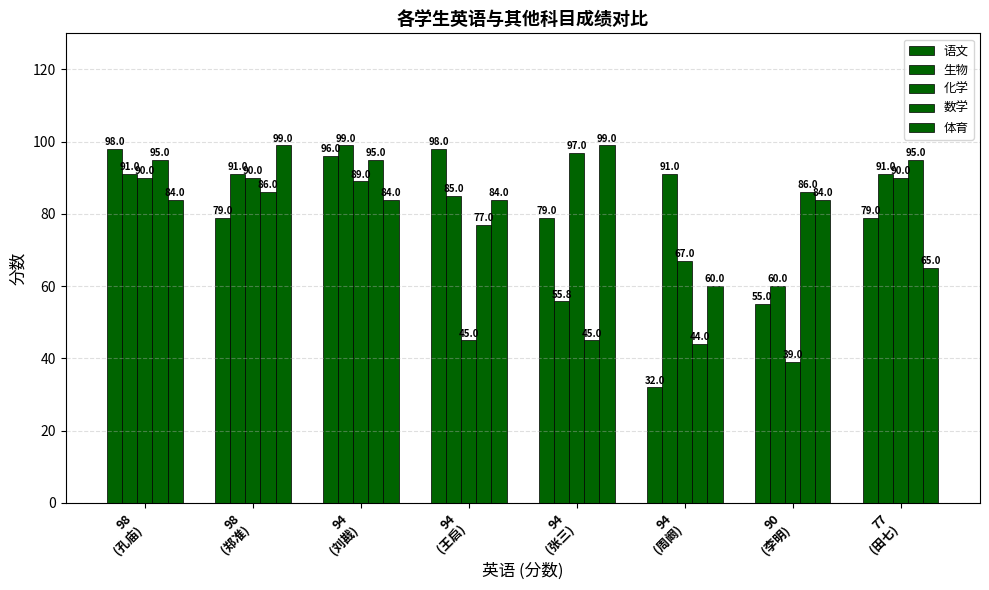

How many bars are there in each group?

5